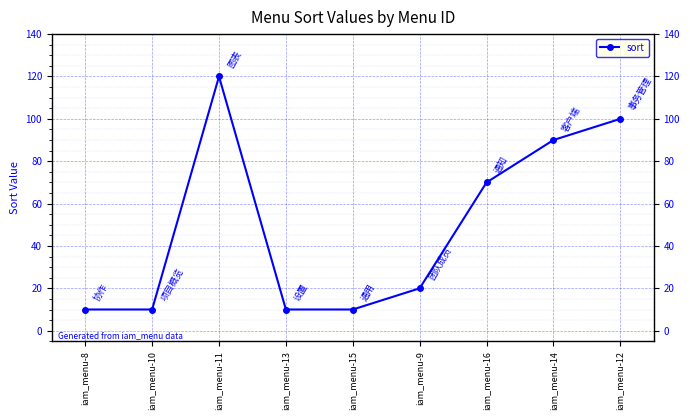

Where is the first local maximum?

iam_menu-11